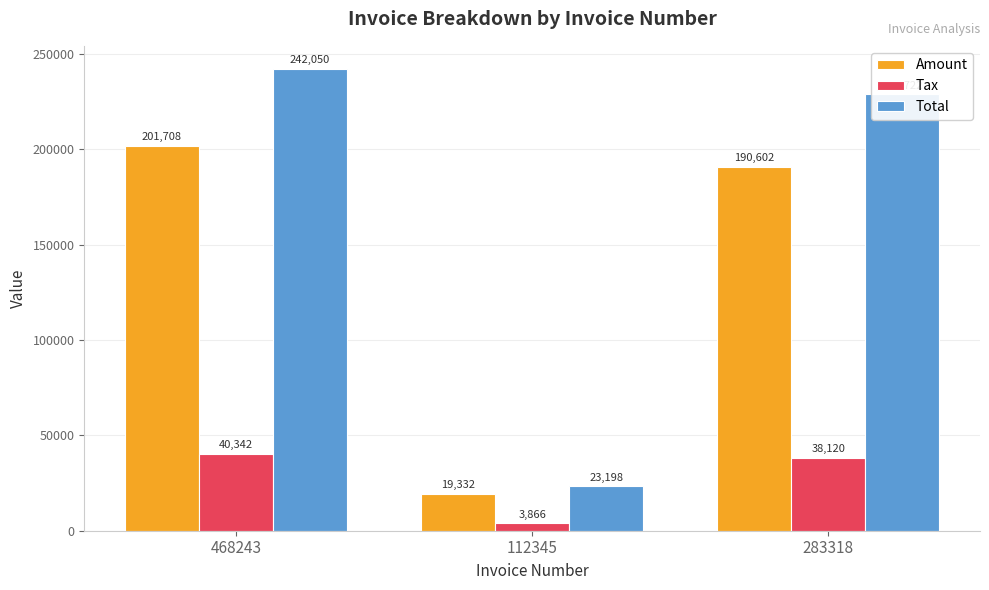

What is the difference between the Total values at 283318 and 468243?

13328.0